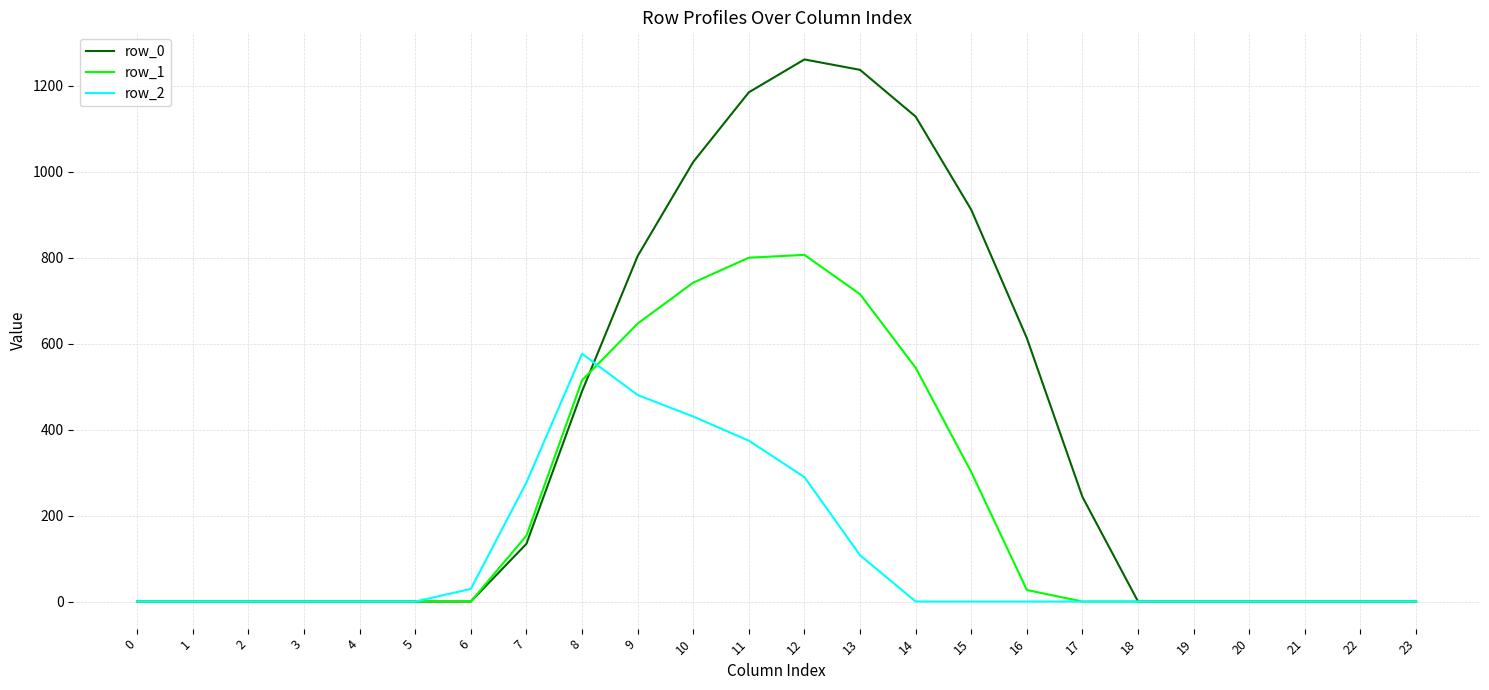

Rank the series by their maximum value, from highest to lowest.

row_0, row_1, row_2